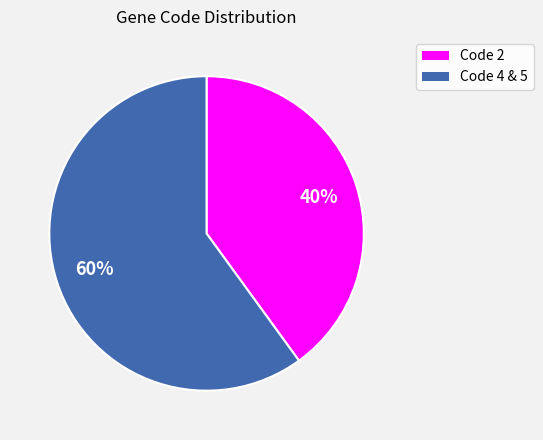

To the nearest percent, what is the average slice percentage?

50%